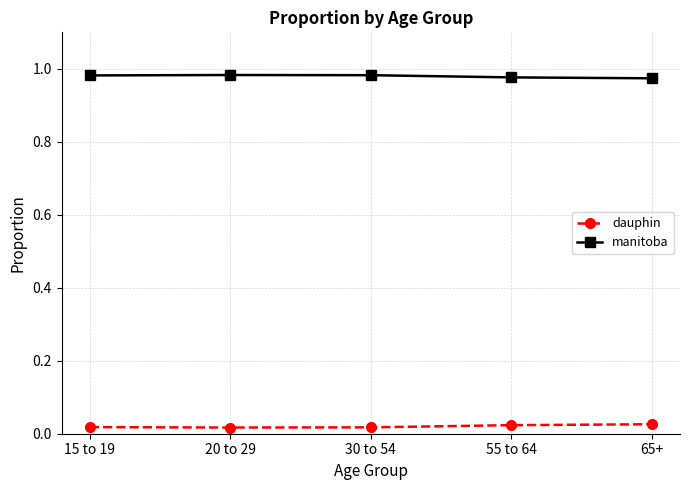

What is the sum of all manitoba values?

4.9